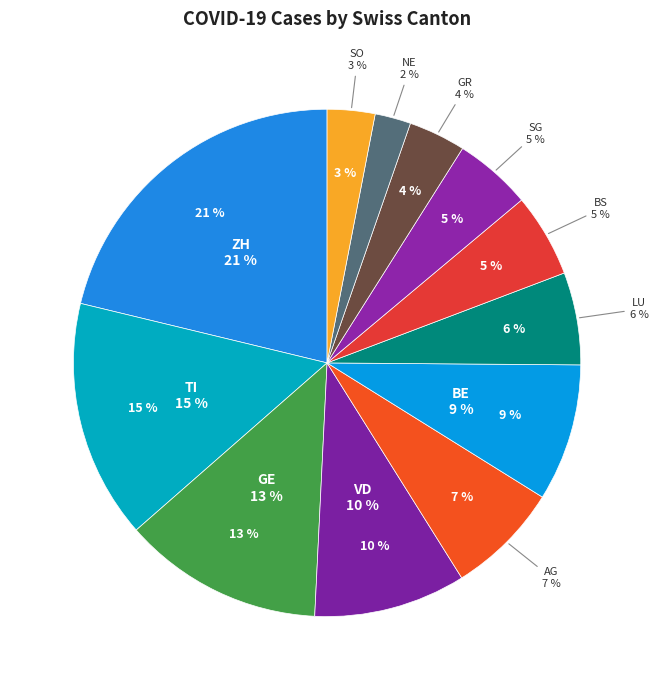

To the nearest percent, what is the average slice percentage?

8%